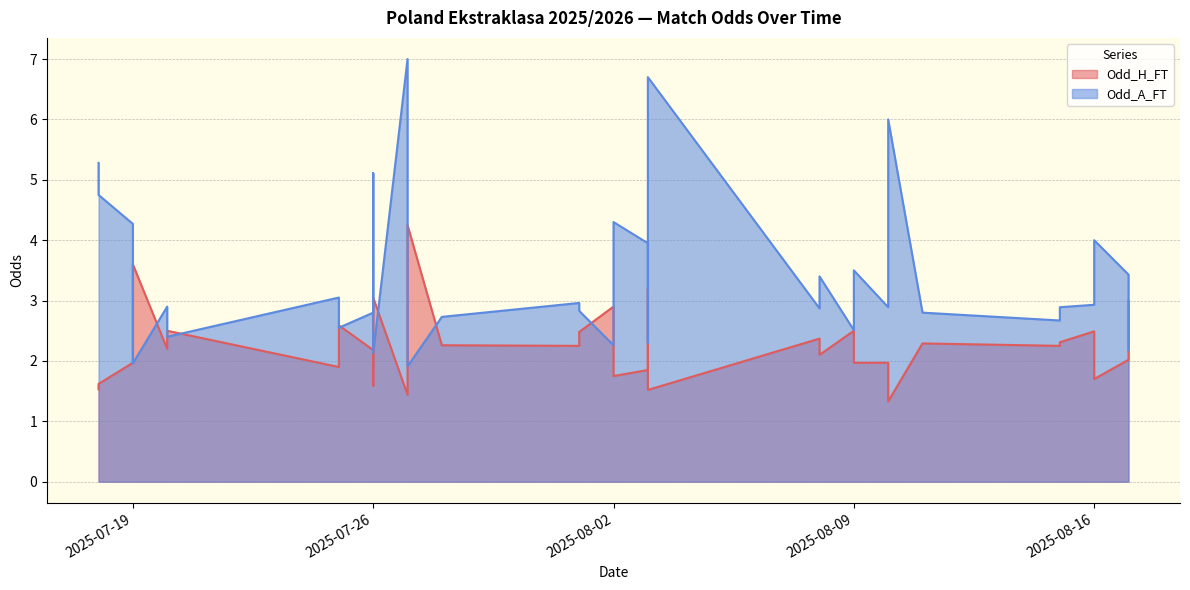

How many interior local valleys does the Odd_H_FT series have?

11